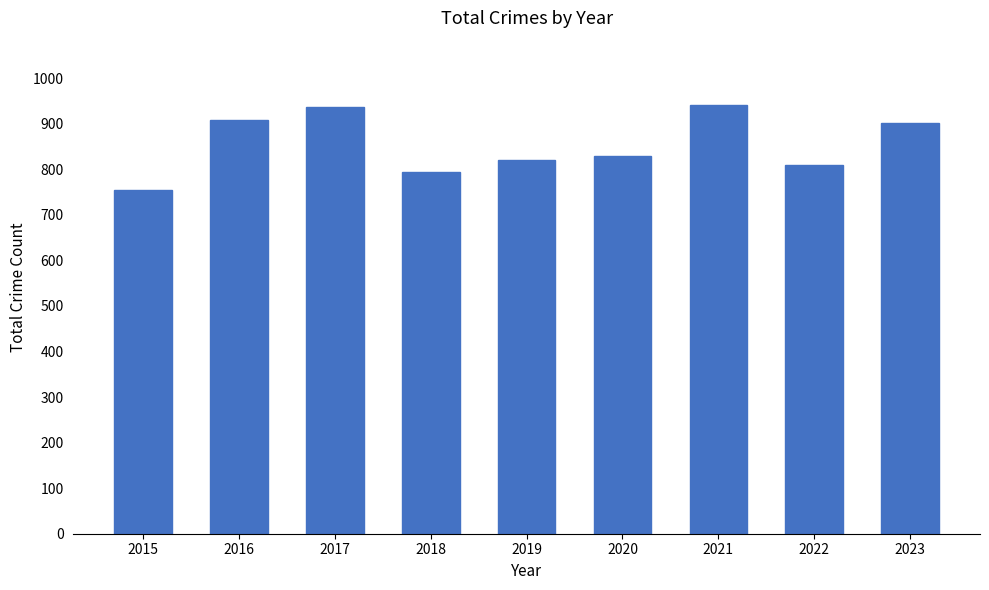

What is the value of the 4th bar from the left?

794